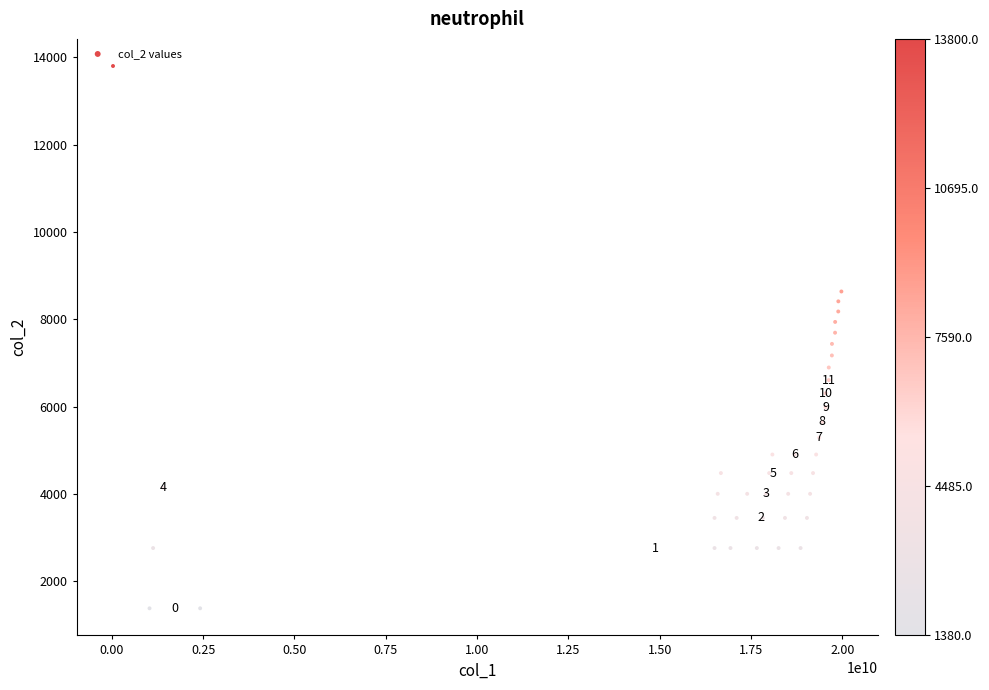

What is the range of Y values (max minus min)?

12420